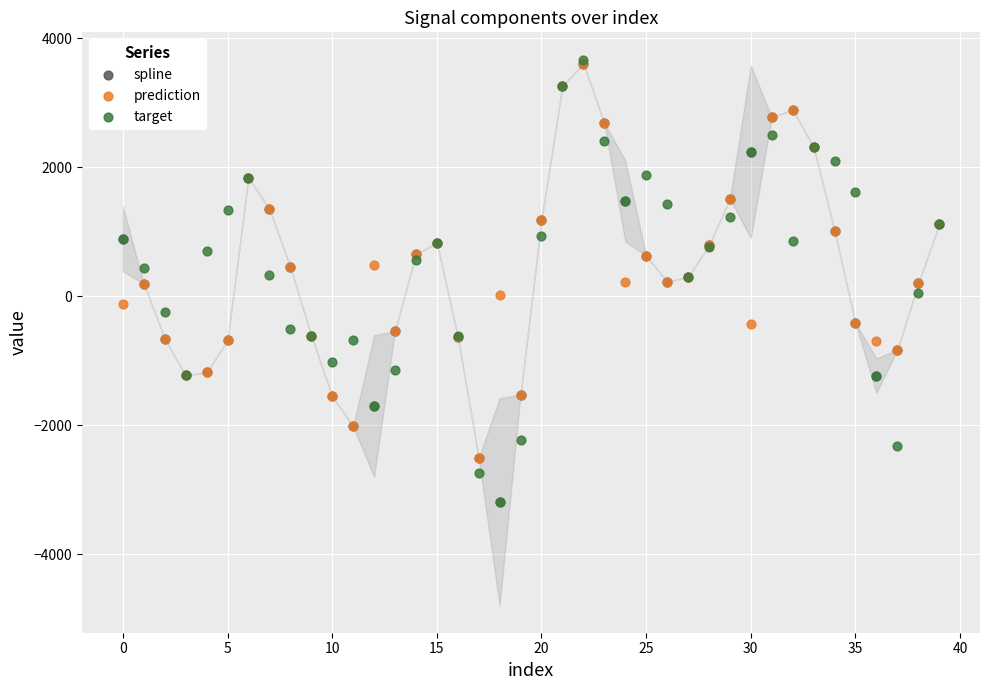

What are all the series names shown in the legend?

spline, prediction, target